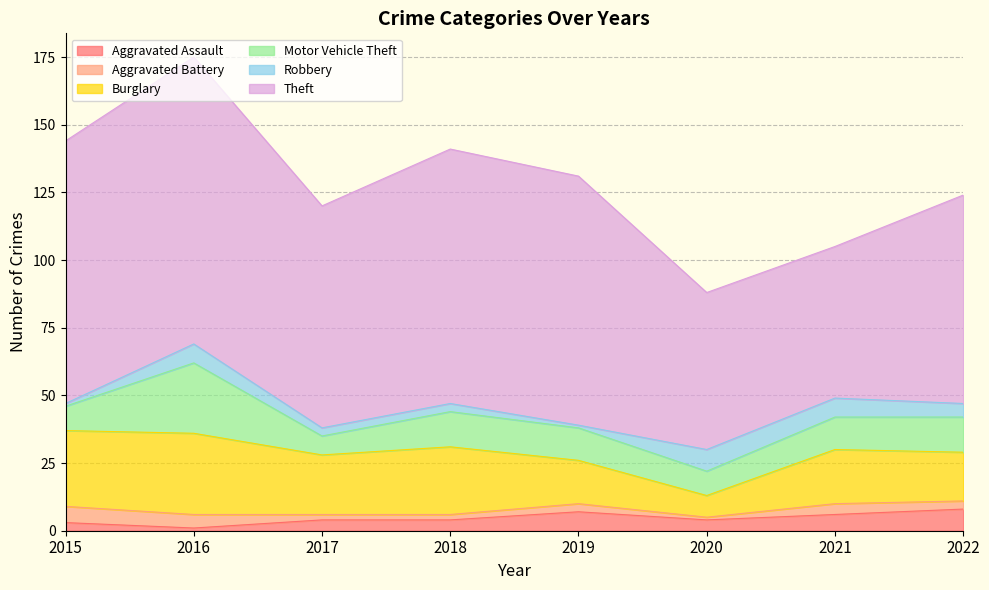

Reading left to right, transcribe all the data shown in this chart.

Aggravated Assault: 3	1	4	4	7	4	6	8
Aggravated Battery: 6	5	2	2	3	1	4	3
Burglary: 28	30	22	25	16	8	20	18
Motor Vehicle Theft: 9	26	7	13	12	9	12	13
Robbery: 1	7	3	3	1	8	7	5
Theft: 97	106	82	94	92	58	56	77